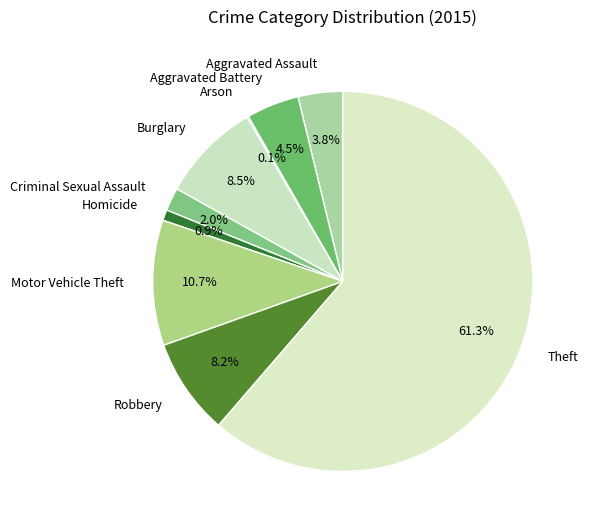

Approximately how many times larger is the value at Burglary compared to Robbery?

1.0